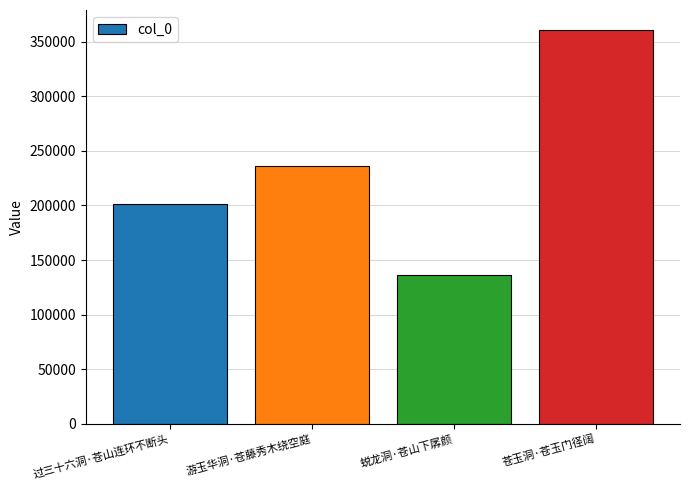

Reading right to left, list all the values displayed in this chart.

360969	135884	235844	201068